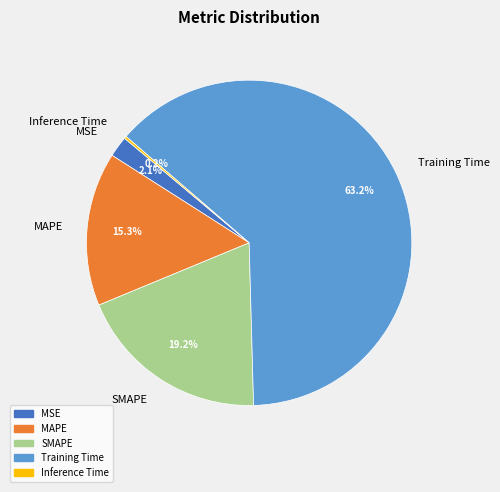

Between Training Time and MSE, which is larger?

Training Time